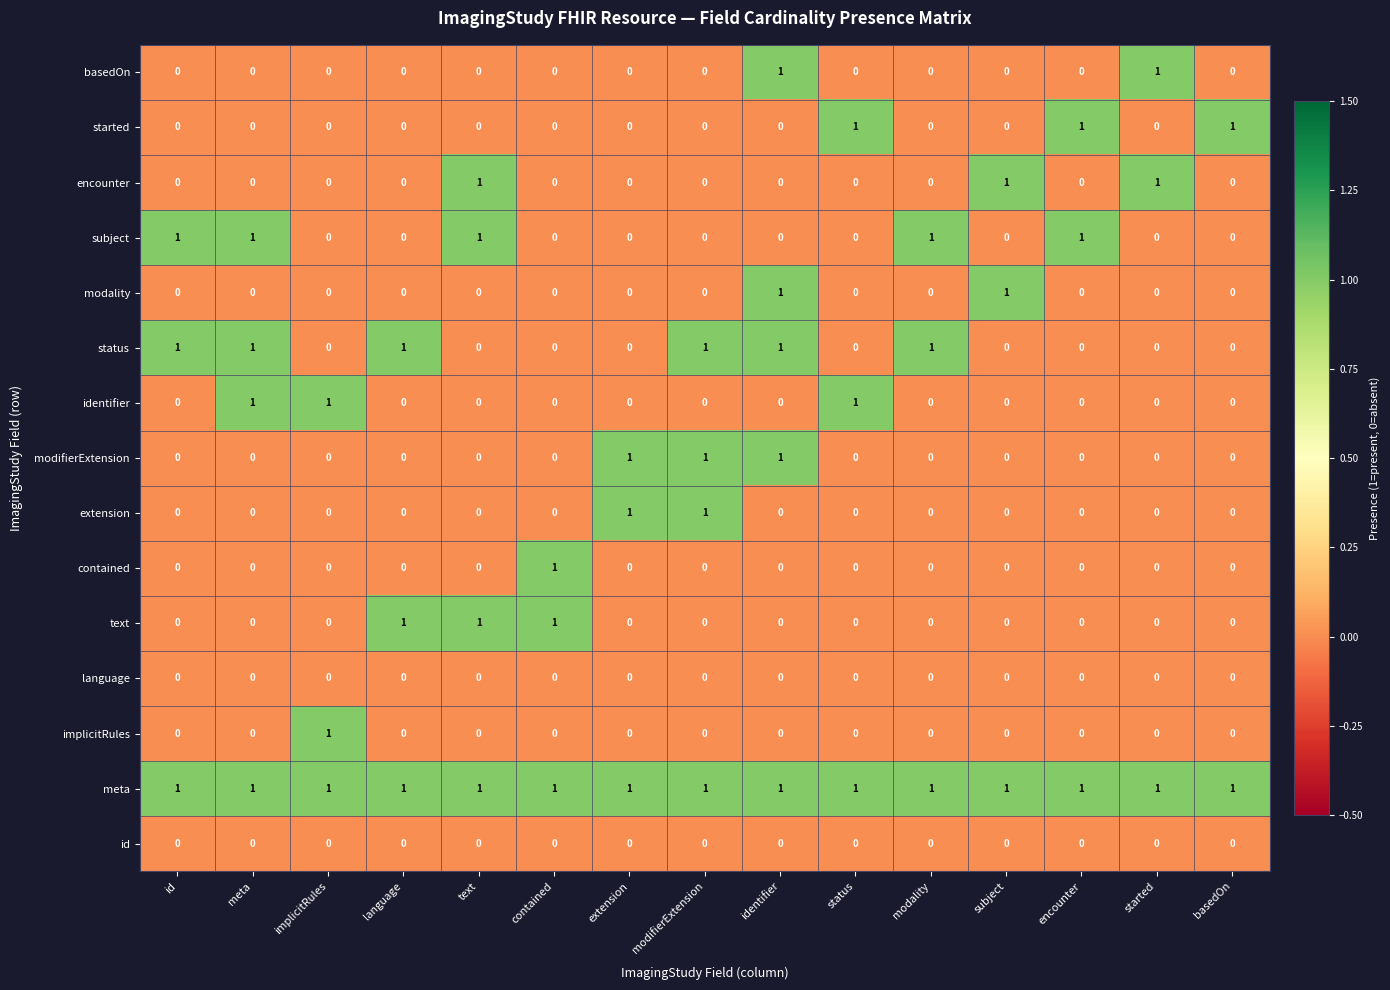

At how many categories does at least one series exceed 0?

15